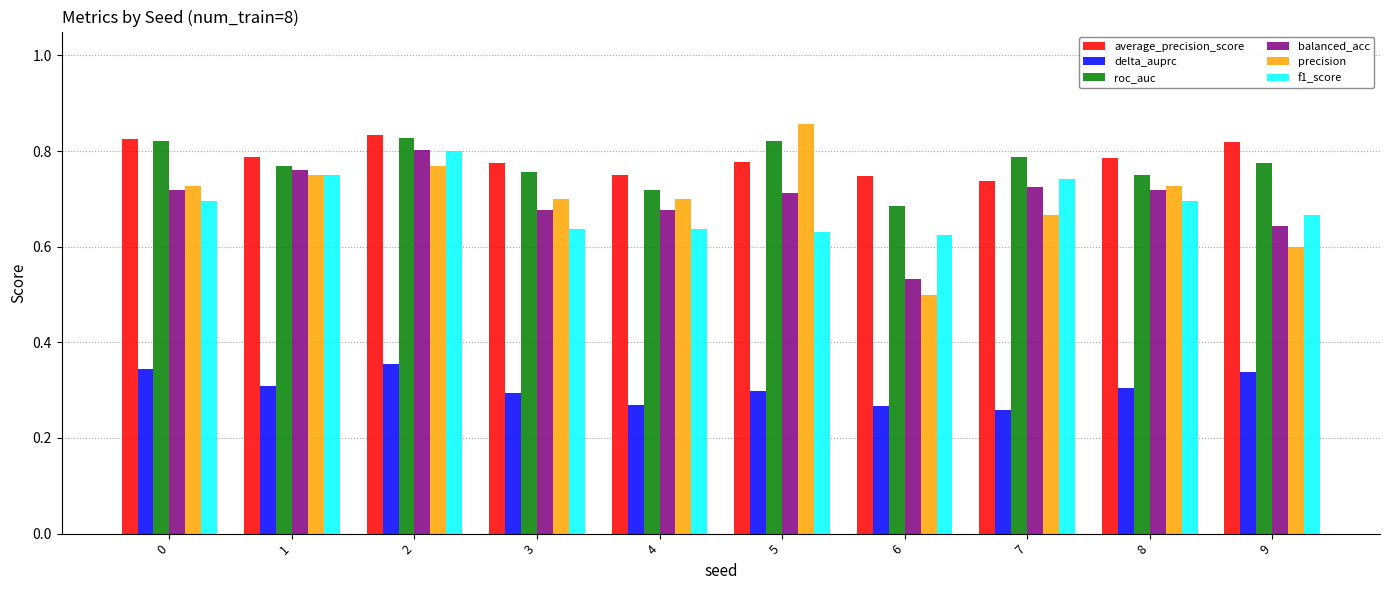

What is the sum of the precision values at 3 and 7?

1.4